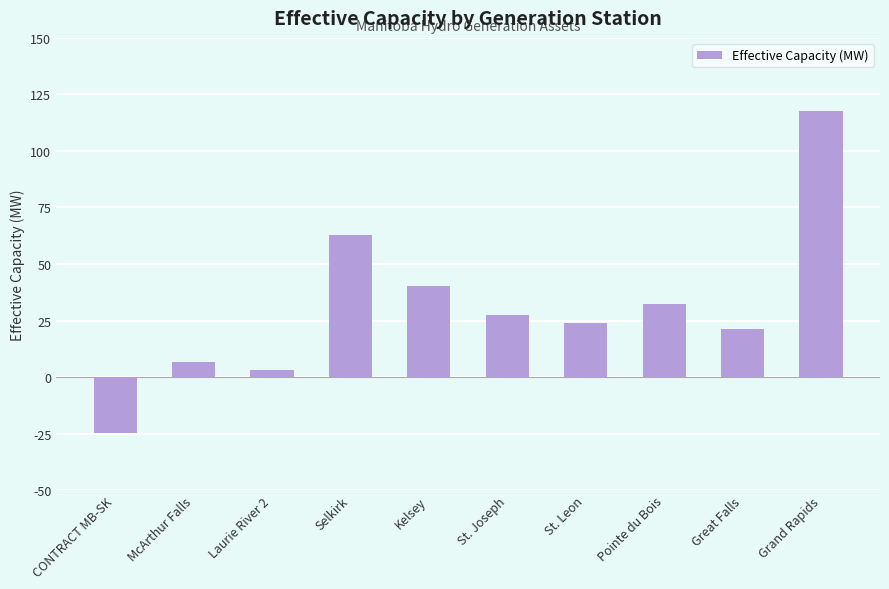

The value at McArthur Falls is 6.9. True or false?

True